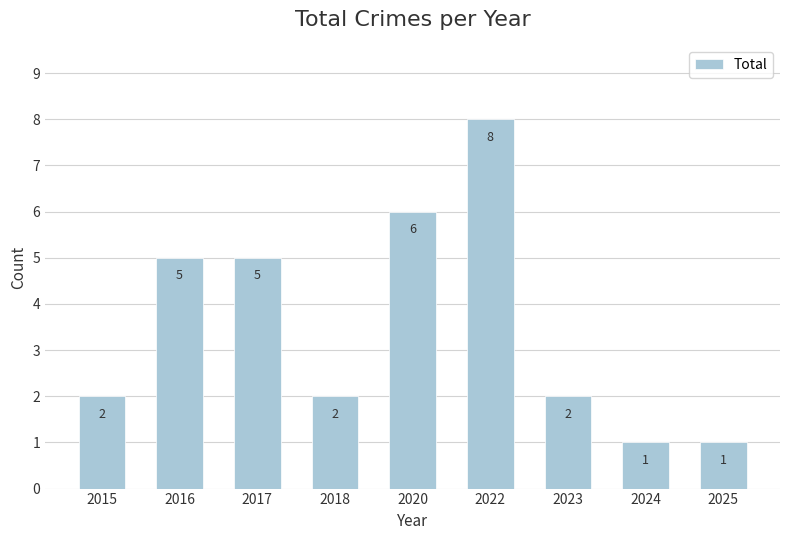

The chart shows a value of 1 at 2025. True or false?

True